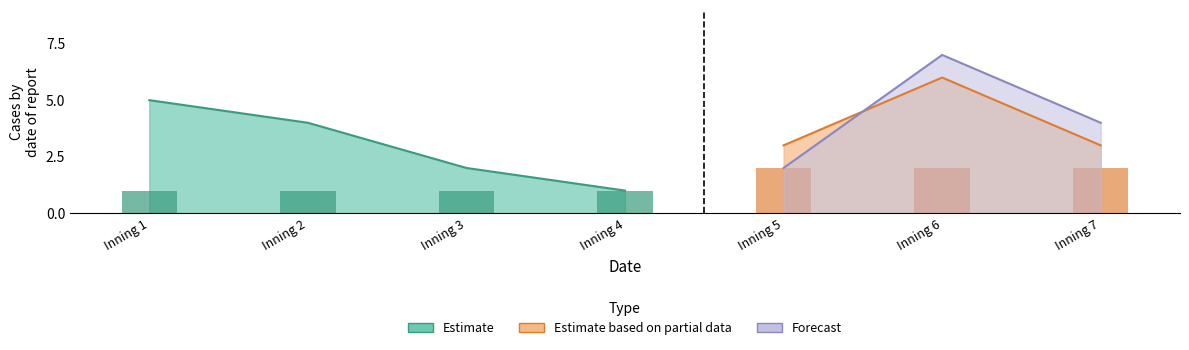

Which series has the largest total across all categories?

Forecast